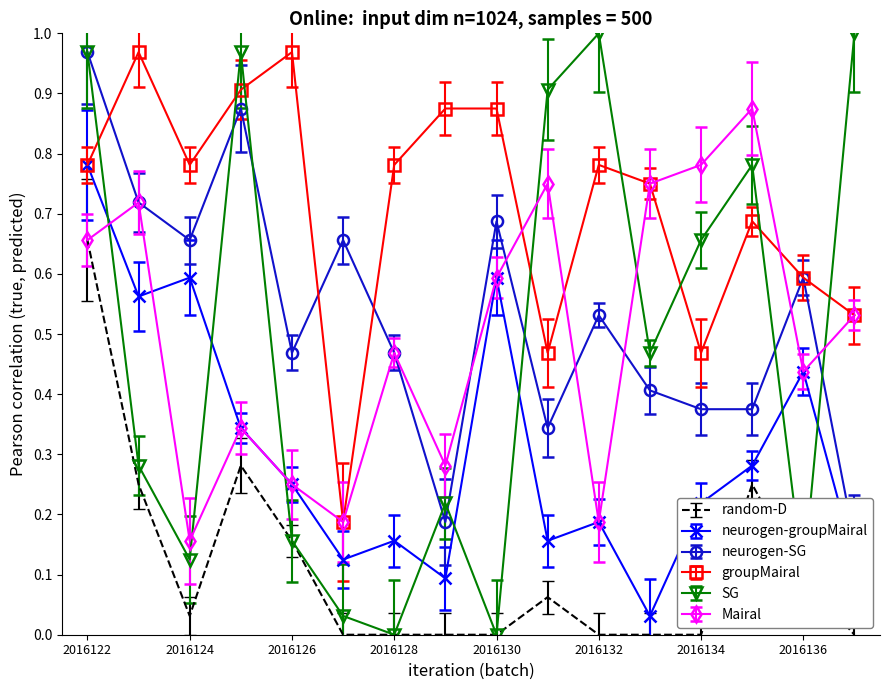

Is it true that Mairal equals 0.5 at 2016128?

True